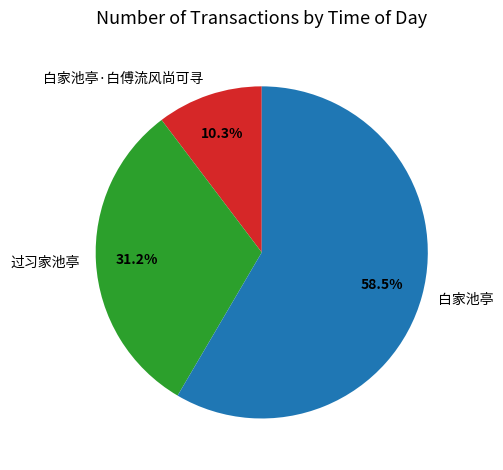

Rank the categories by value from highest to lowest.

白家池亭, 过习家池亭, 白家池亭·白傅流风尚可寻